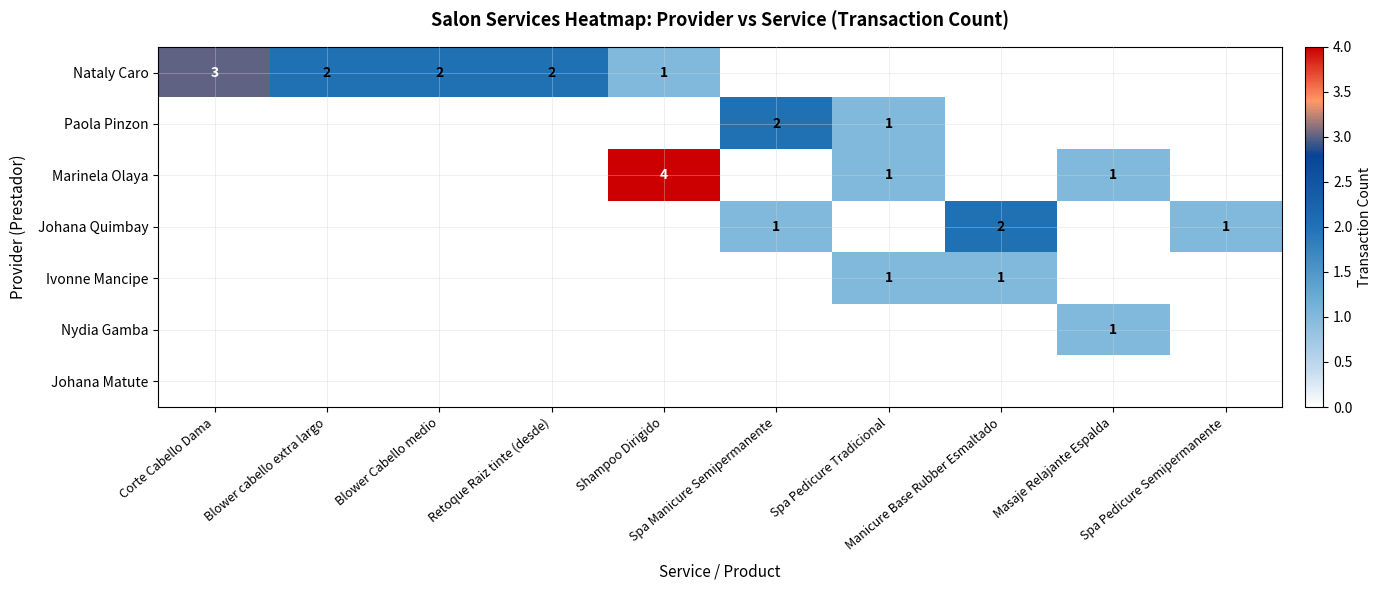

Which series has the largest range (max minus min)?

Marinela Olaya